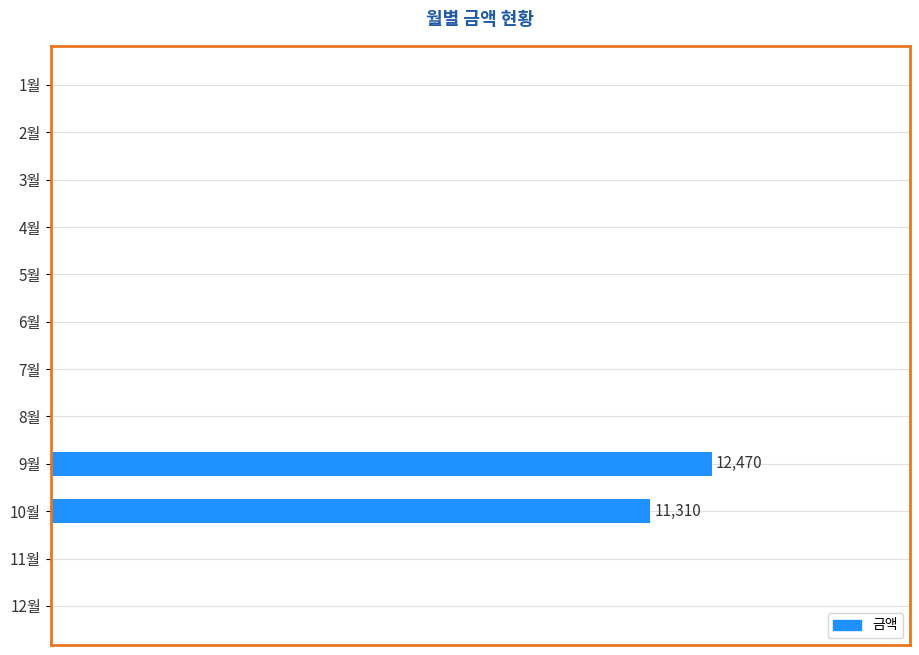

What is the difference between the second highest and minimum values?

11310